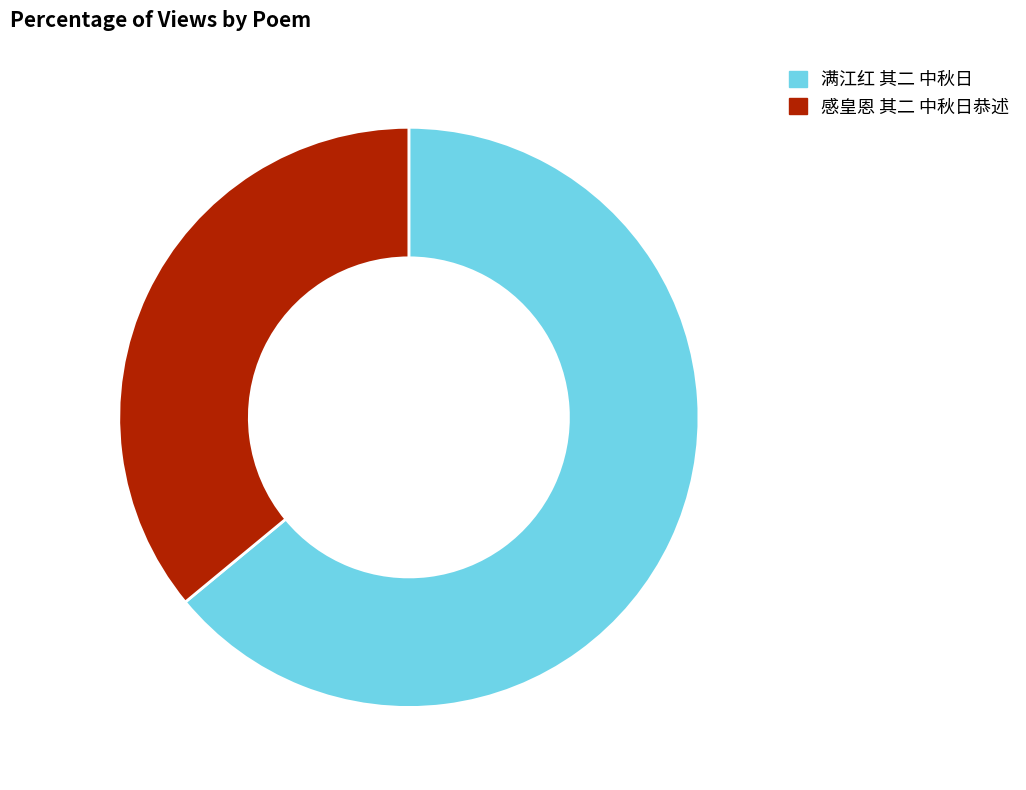

The 满江红 其二 中秋日 slice represents 64% of the pie. True or false?

True